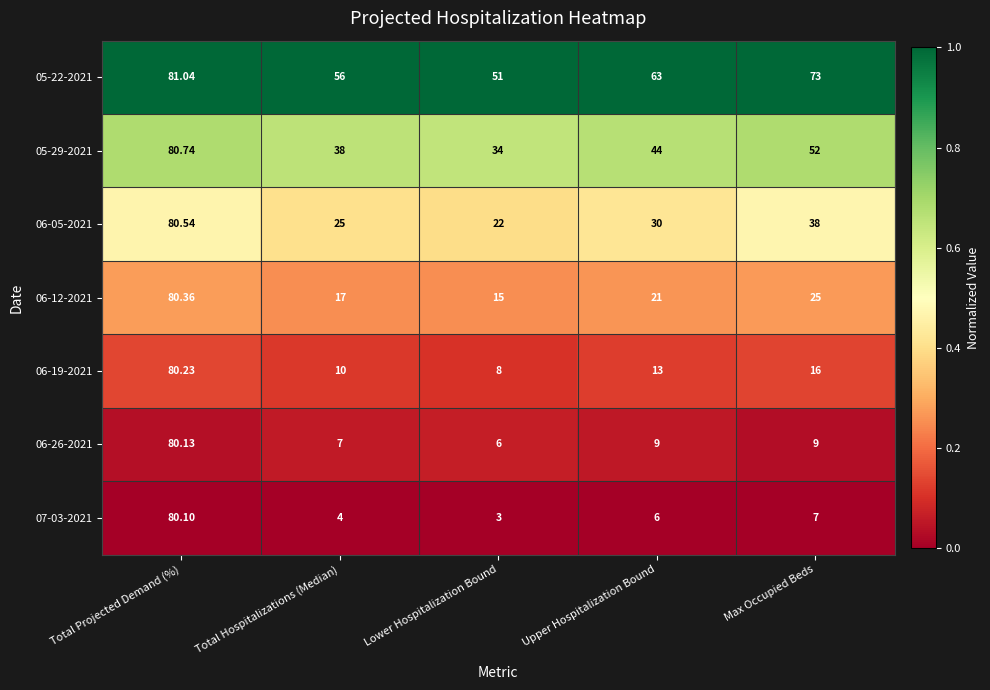

What is the spread (max minus min) of values at Total Projected Demand (%)?

0.9